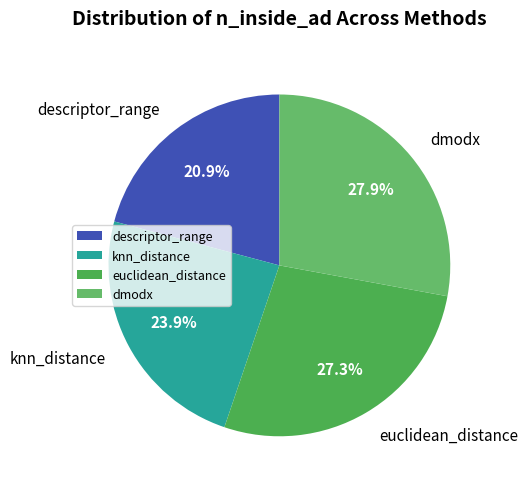

To the nearest percent, what is the difference between the euclidean_distance and descriptor_range slice percentages?

6%